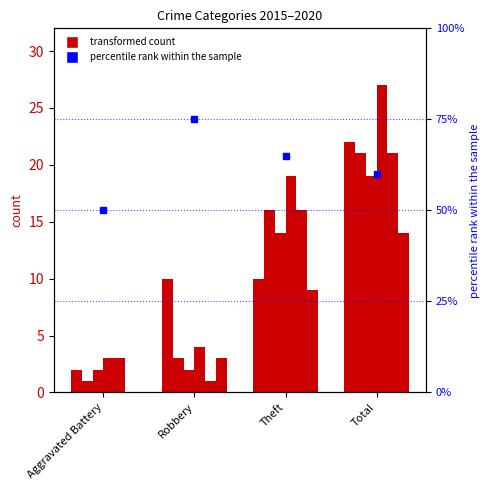

How many bars are there in each group?

6